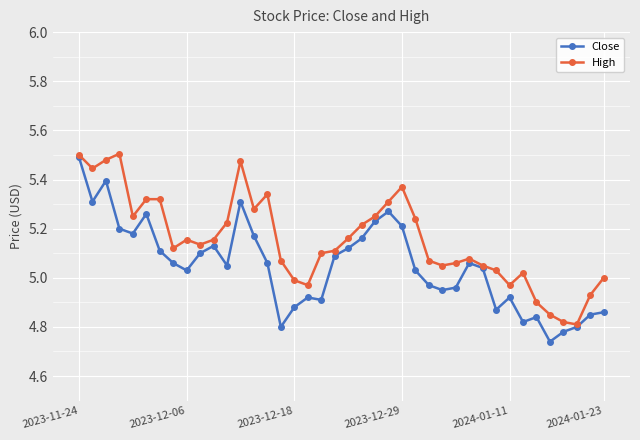

At how many categories does at least one series exceed 4?

40